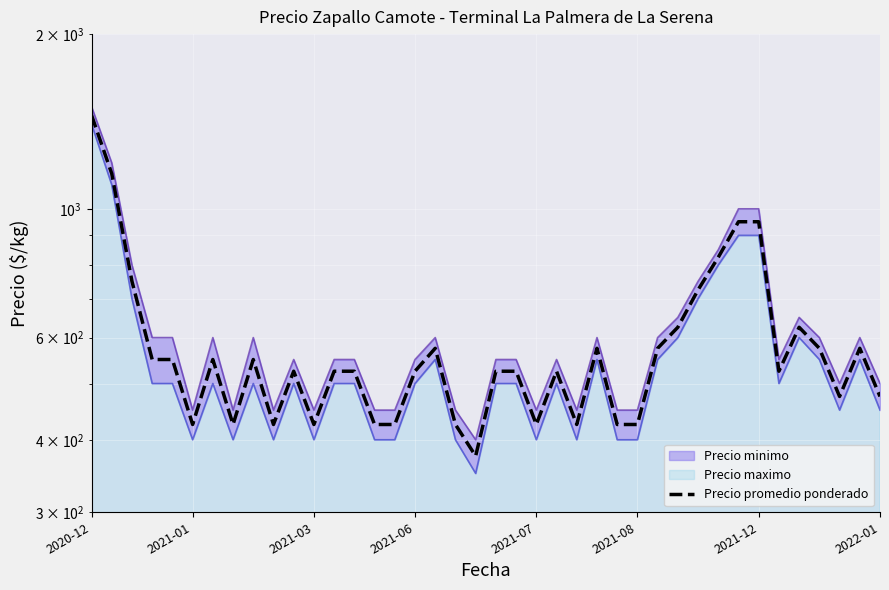

What is the difference between the second highest and minimum values?

775